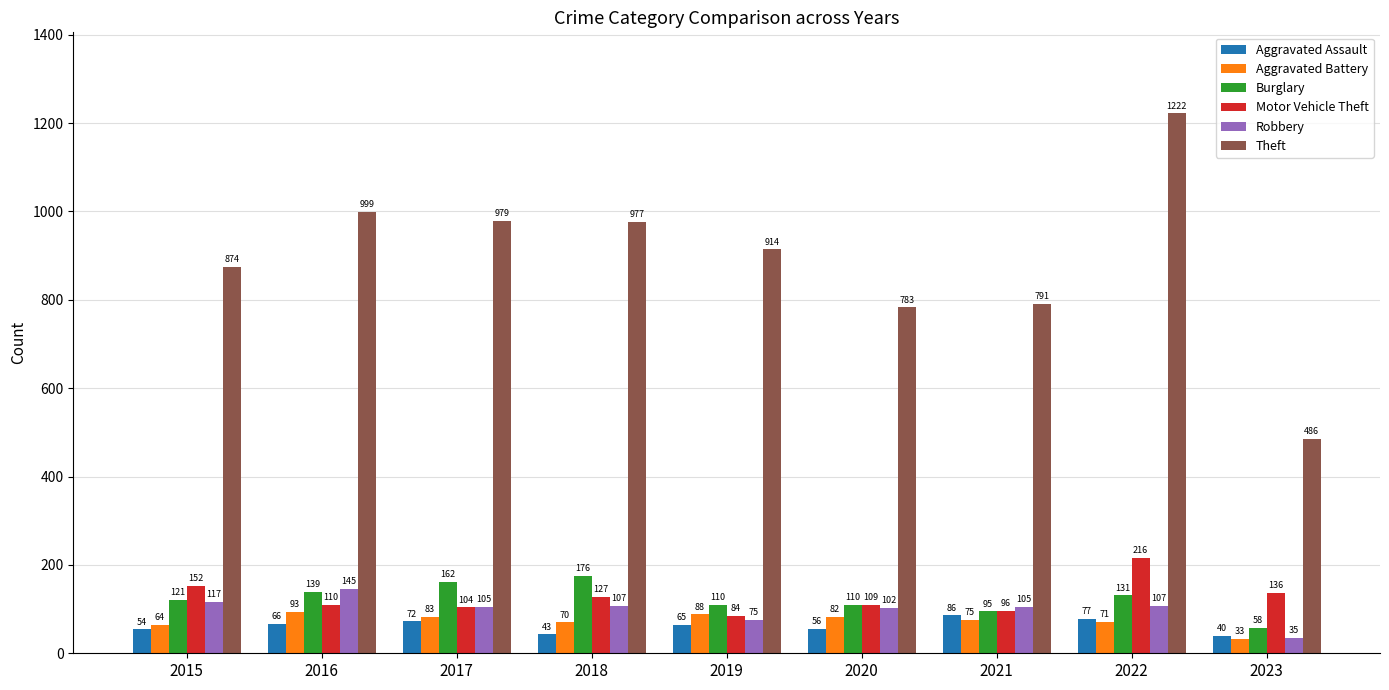

Rank the series at 2021 from lowest to highest value.

Aggravated Battery, Aggravated Assault, Burglary, Motor Vehicle Theft, Robbery, Theft